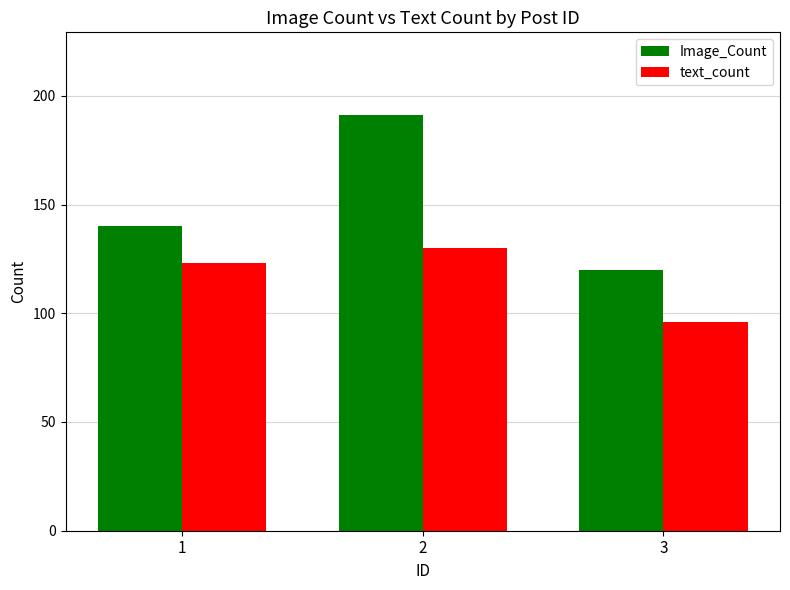

The Image_Count series shows 140 at 1. True or false?

True